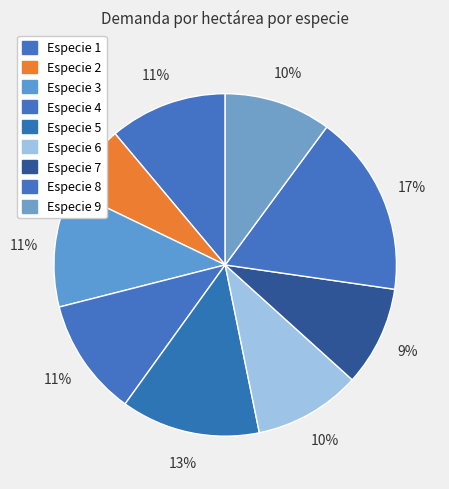

Count the number of slices in the pie.

9